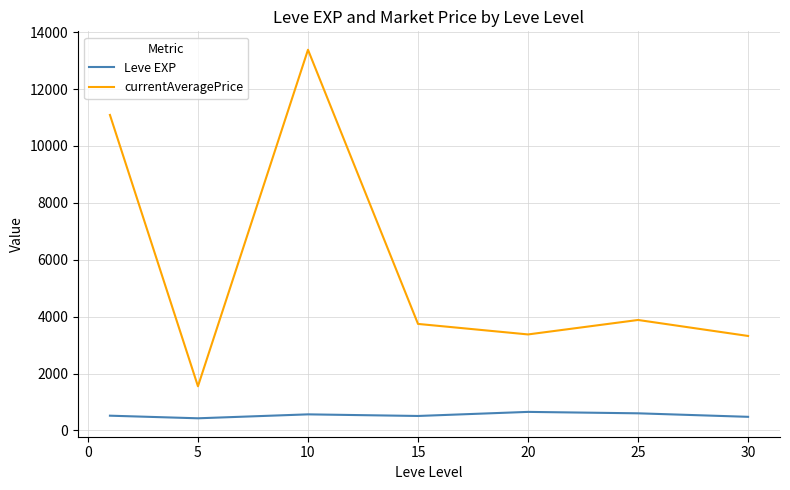

True or false: currentAveragePrice and Leve EXP cross at least once.

False